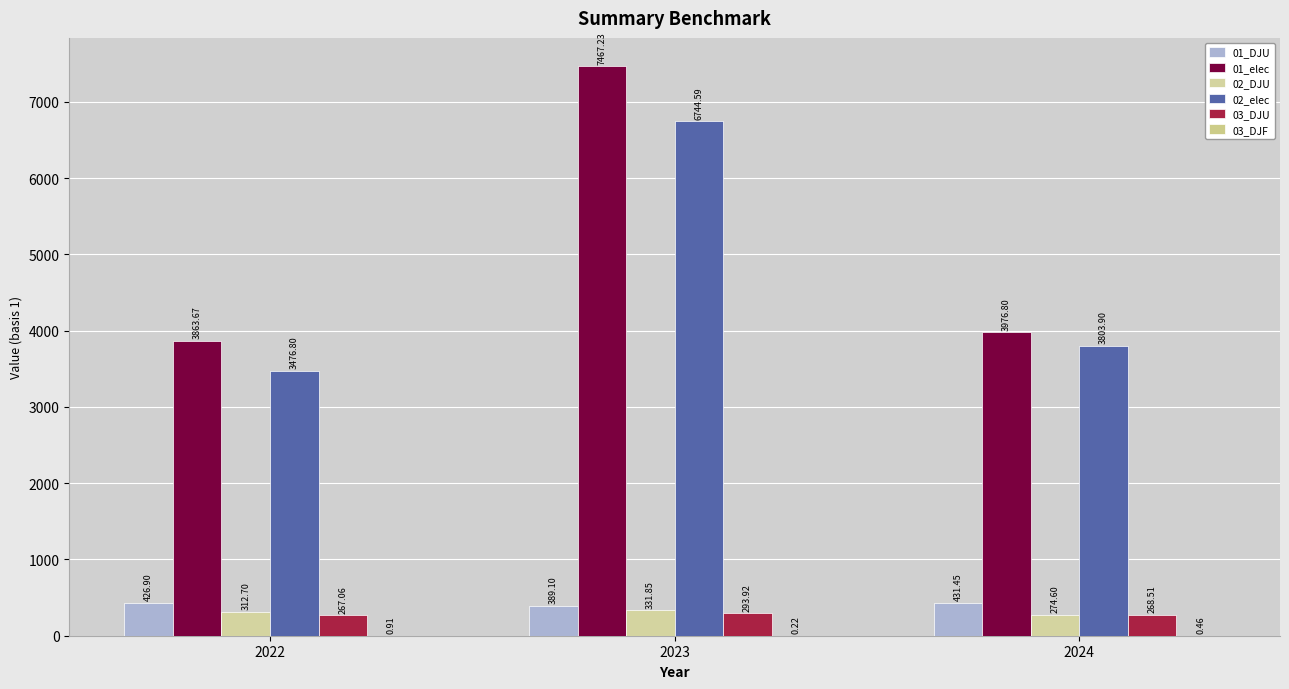

At how many categories does at least one series exceed 3288?

3